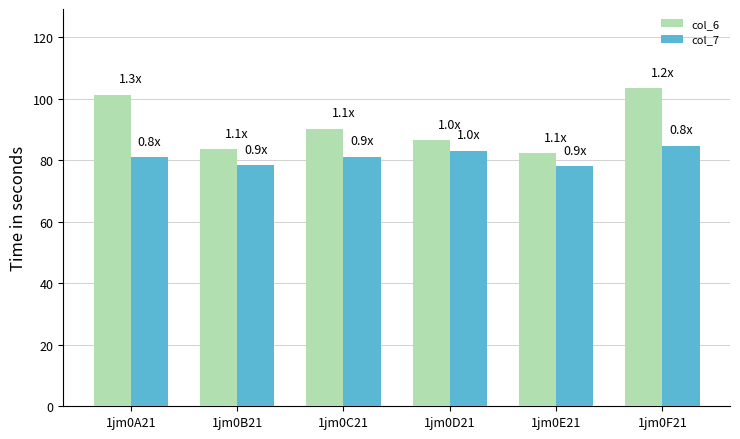

At which label does col_6 reach its minimum?

1jm0E21